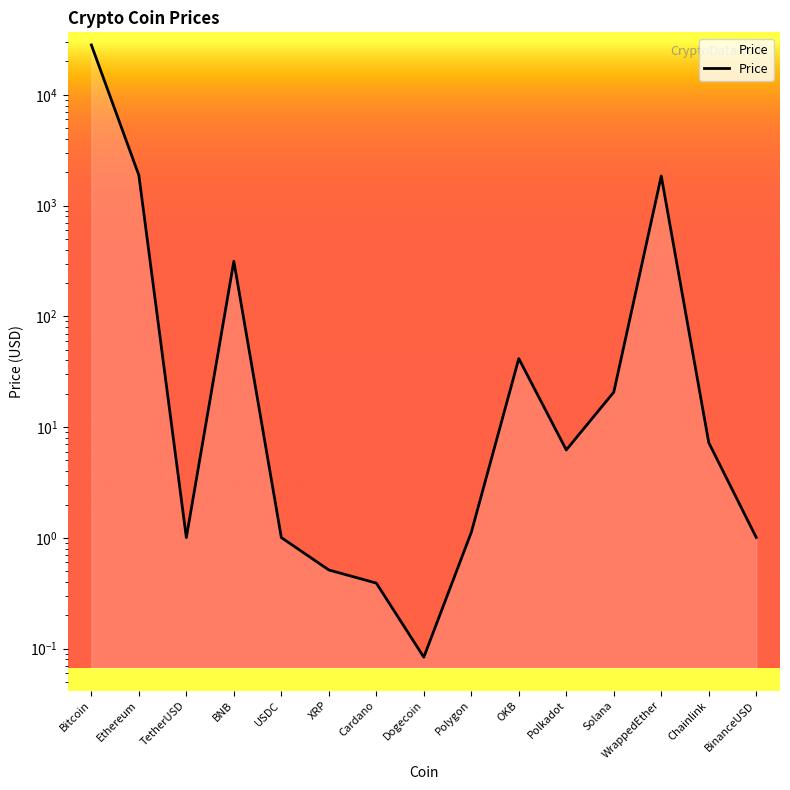

Where does the data first go above 6?

Bitcoin